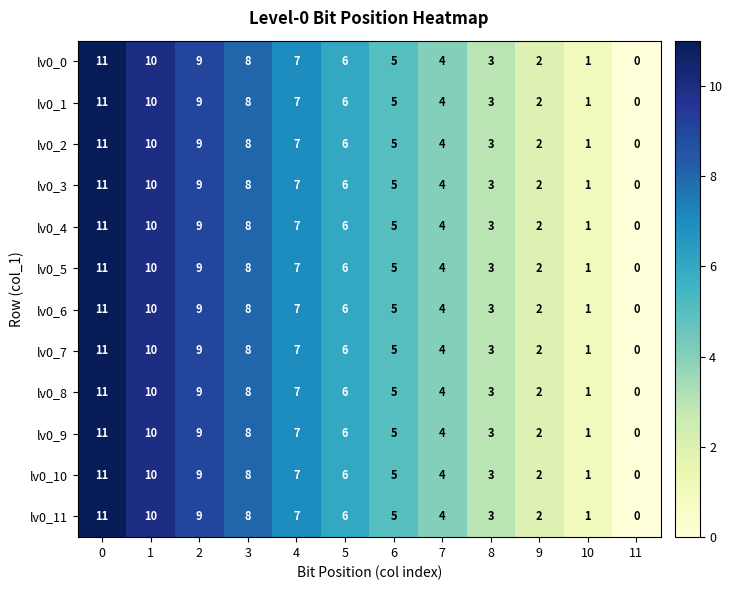

What is the average value of the lv0_9 series?

6